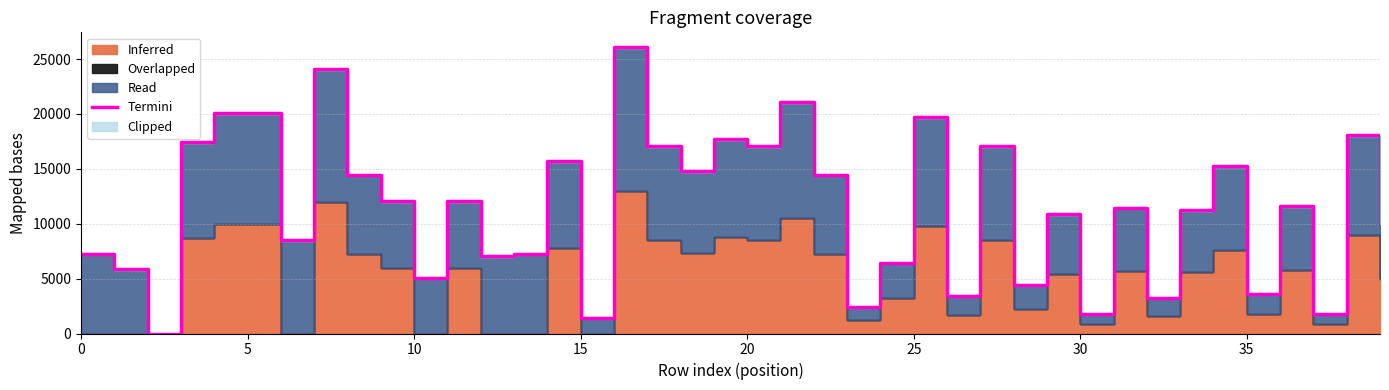

What is the highest value of the Termini series?

26130.0